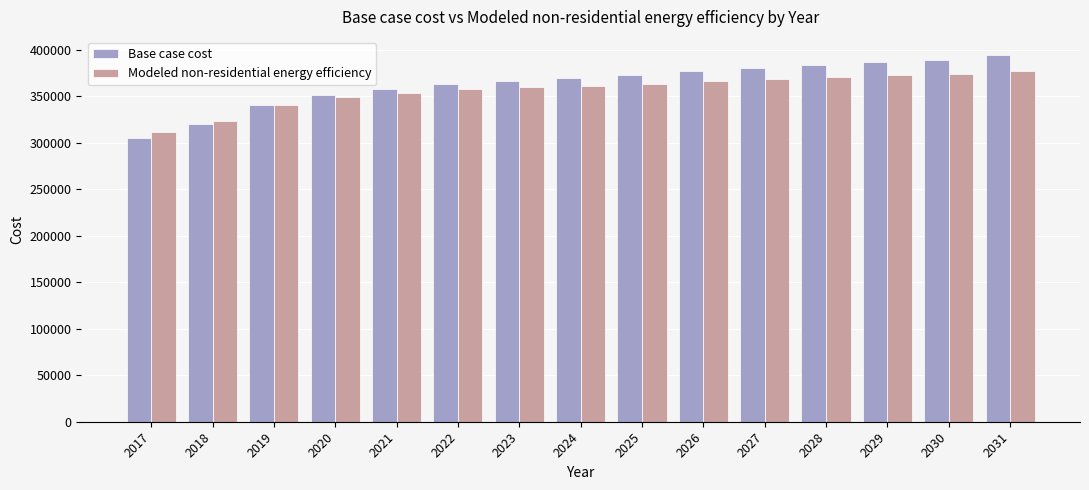

Is the value of Modeled non-residential energy efficiency at 2024 greater than the value of Base case cost at 2018?

Yes